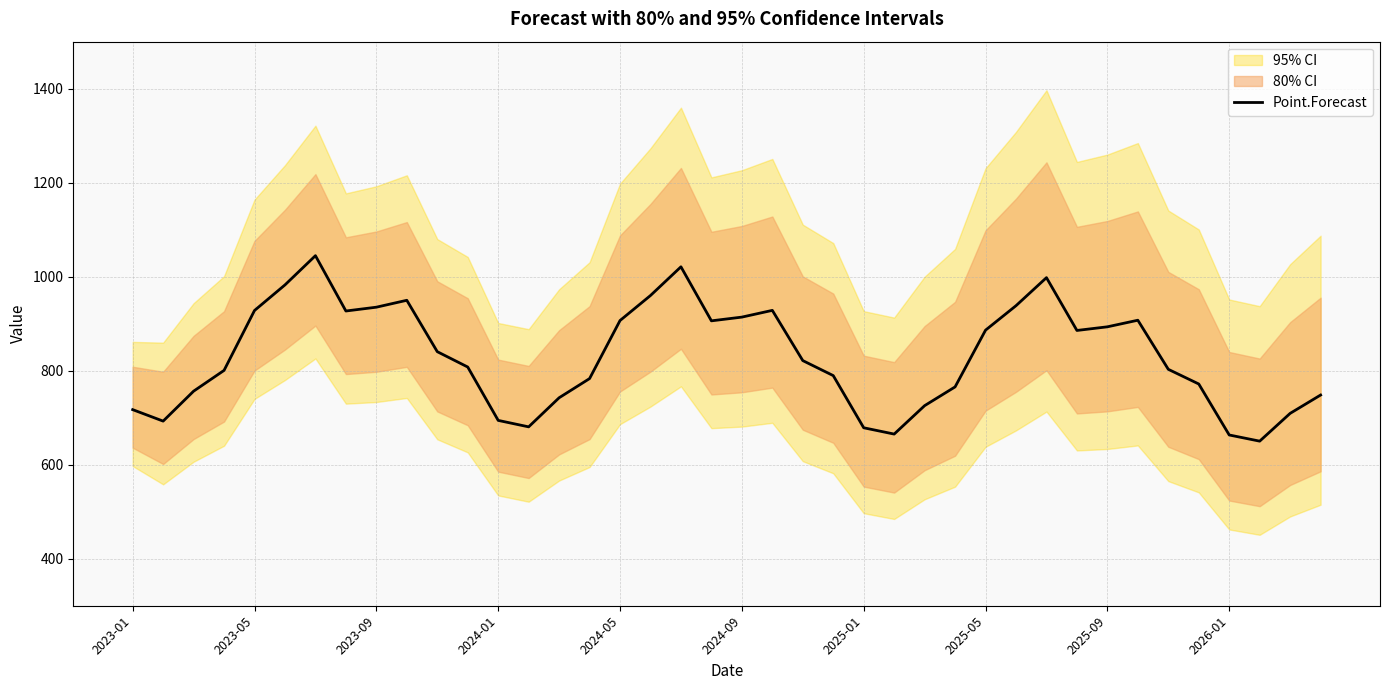

The value at 2024-01 is 379.1. True or false?

False